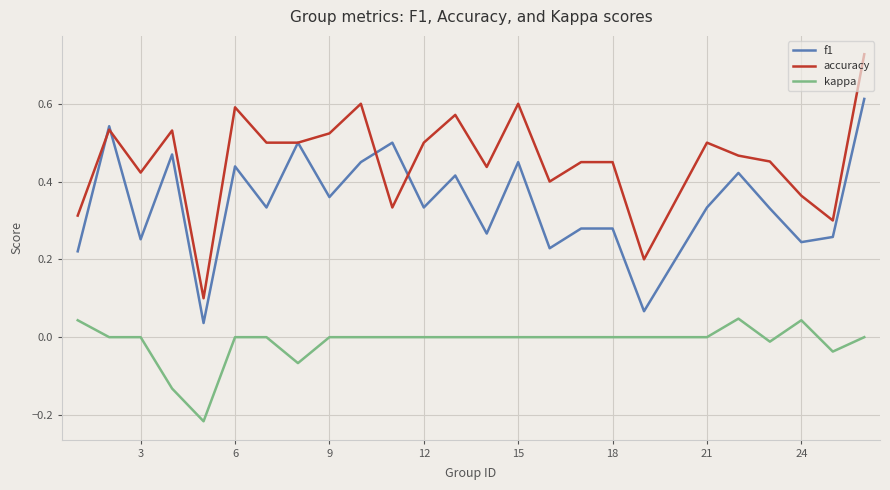

Which series has the widest spread of values?

accuracy